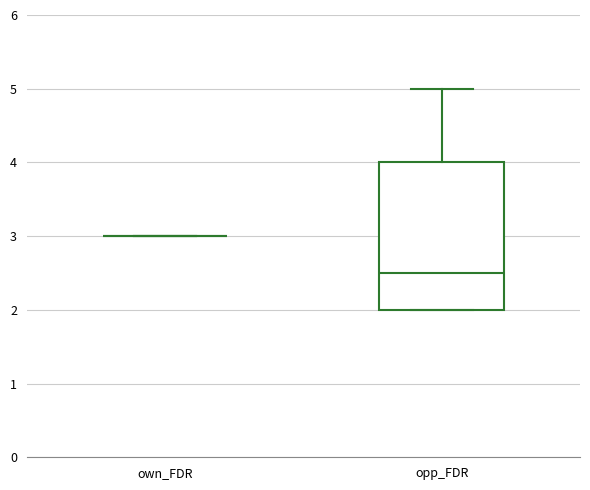

Reading left to right, transcribe this box plot: for each box, give where its median line is, the range the box spans, and where its two whiskers end, as read against the y-axis. The values are not printed on the chart, so give them approximately, as read against the axis.

own_FDR: box collapsed to a line at 3.0, whiskers 3.0 to 3.0
opp_FDR: median 2.5, box 2.0 to 4.0, whiskers 2.0 to 5.0